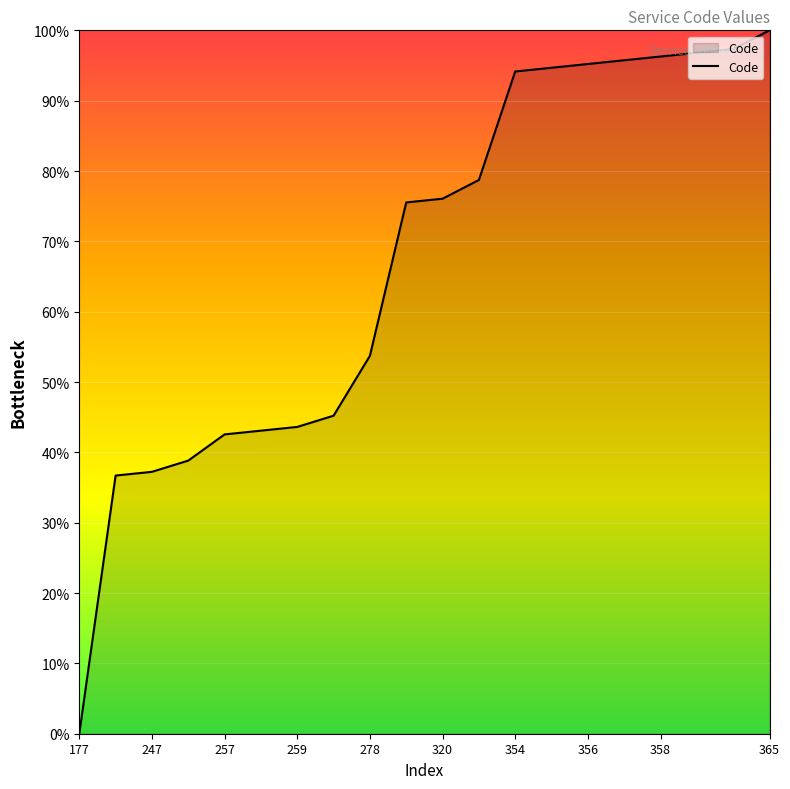

Count the number of data series in this chart.

1